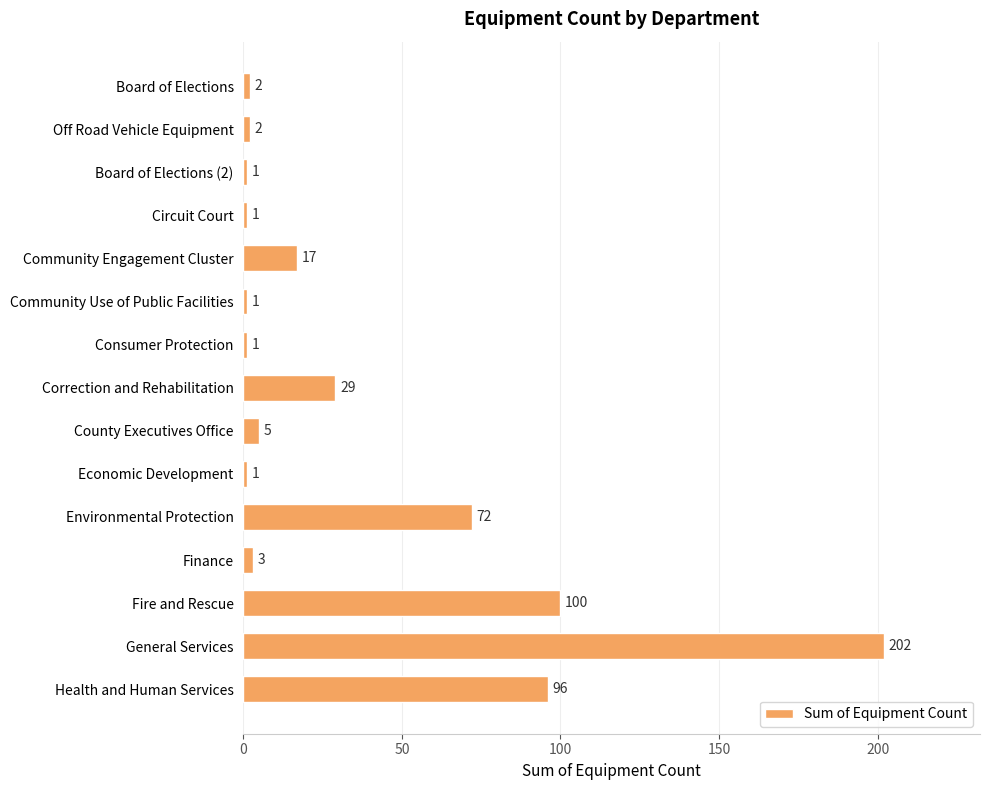

True or false: the data shows 1 at Community Use of Public Facilities.

True